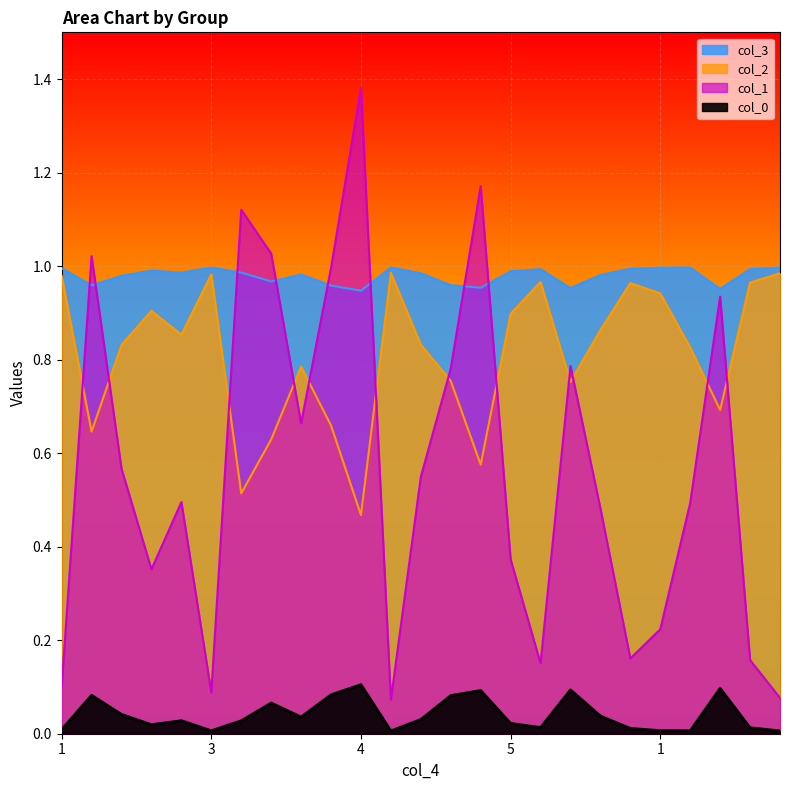

The value of col_0 at 2 is 0.4. True or false?

False